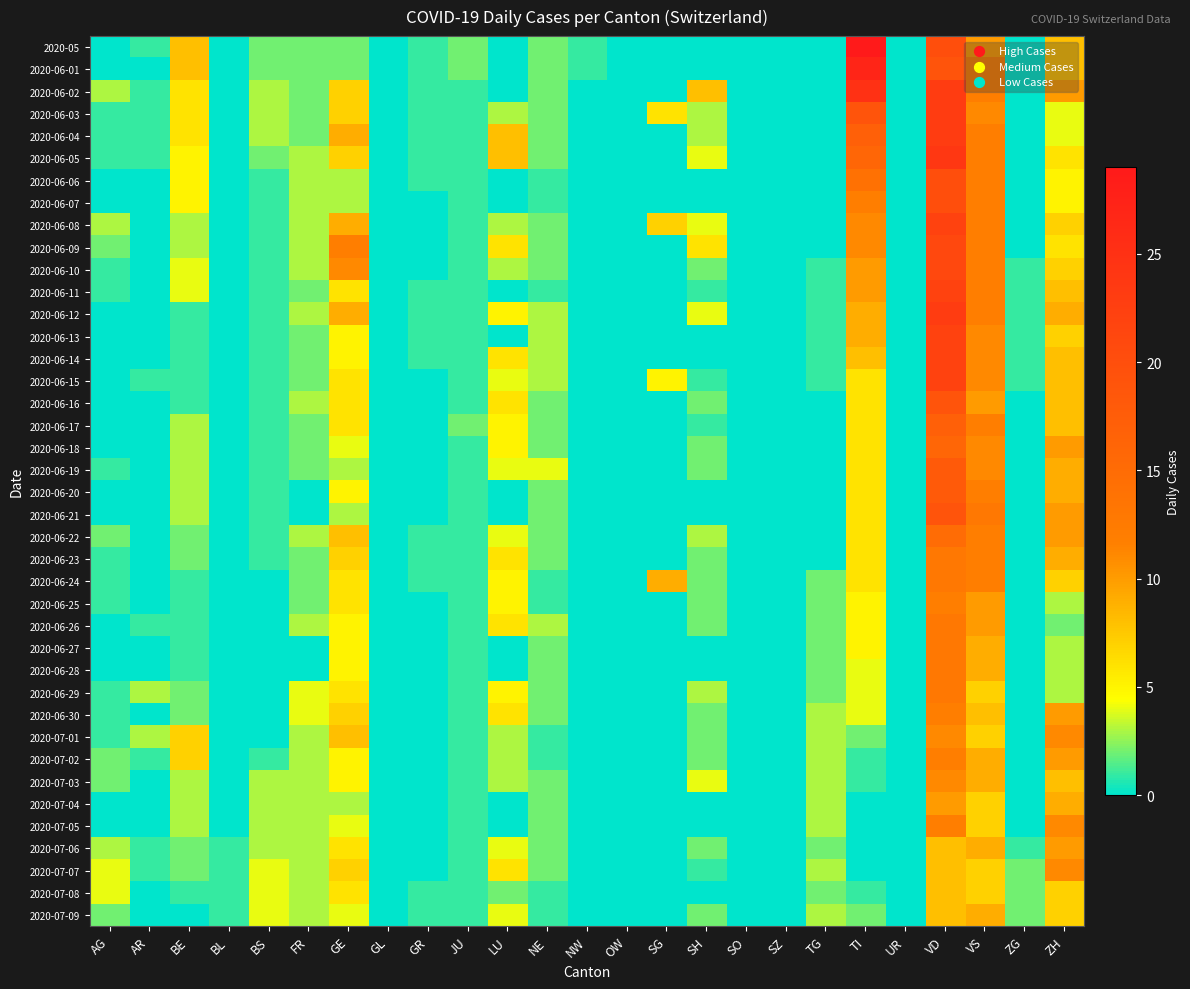

Count the number of categories in the chart.

25